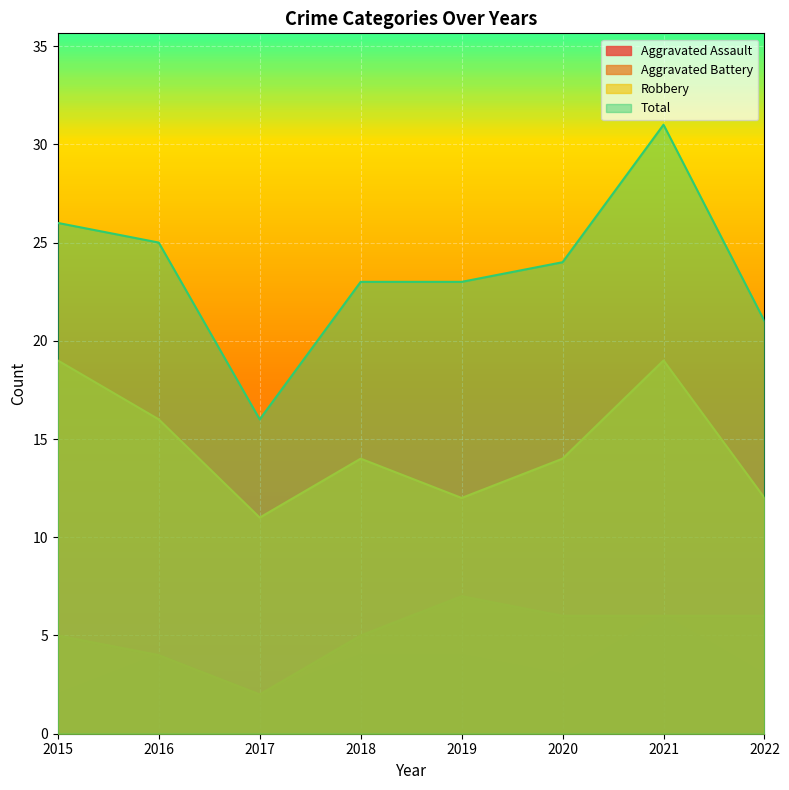

What is the difference between the maximum and second lowest values in the Aggravated Battery series?

3